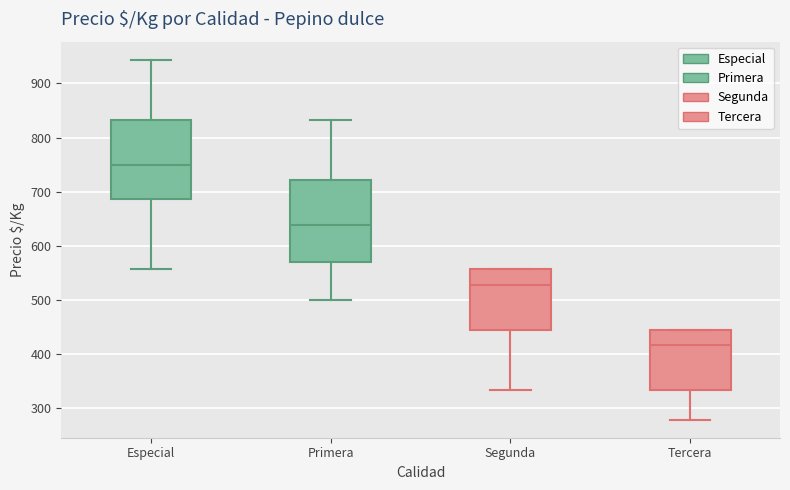

Where does the lower whisker of the box for Primera end on the y-axis? The values are not printed on the chart, so give them approximately, as read against the axis.

500